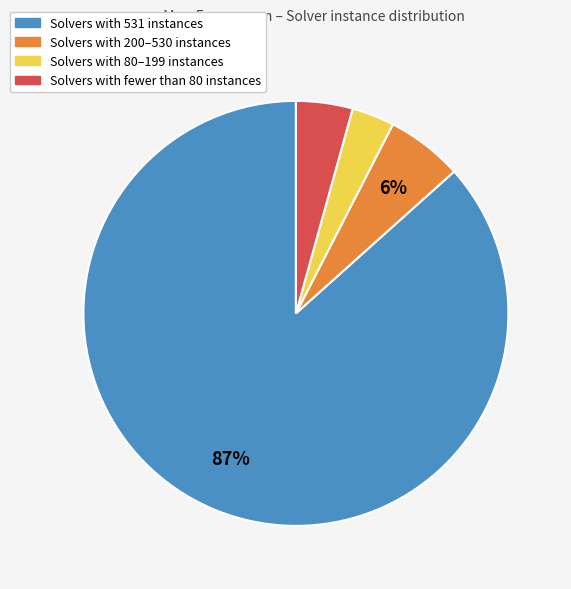

Rank the categories by value from lowest to highest.

Solvers with 80–199 instances, Solvers with fewer than 80 instances, Solvers with 200–530 instances, Solvers with 531 instances